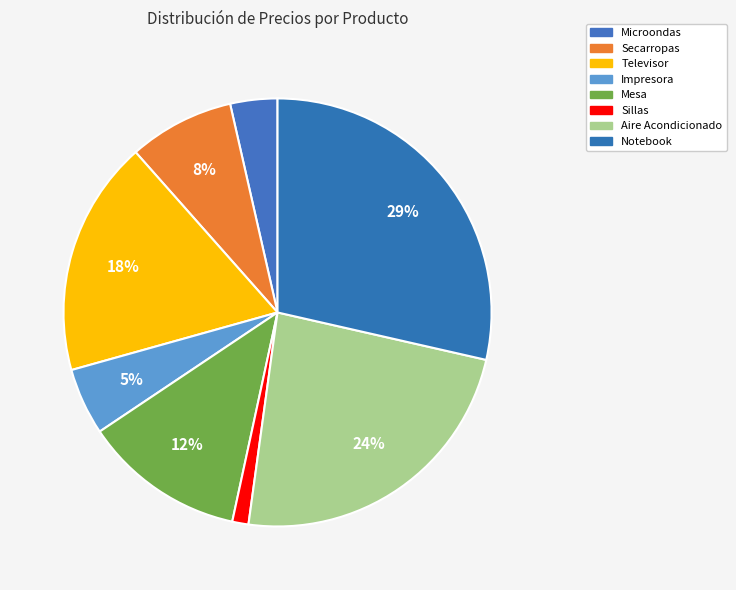

To the nearest percent, what is the difference between the largest and smallest slice percentages?

27%